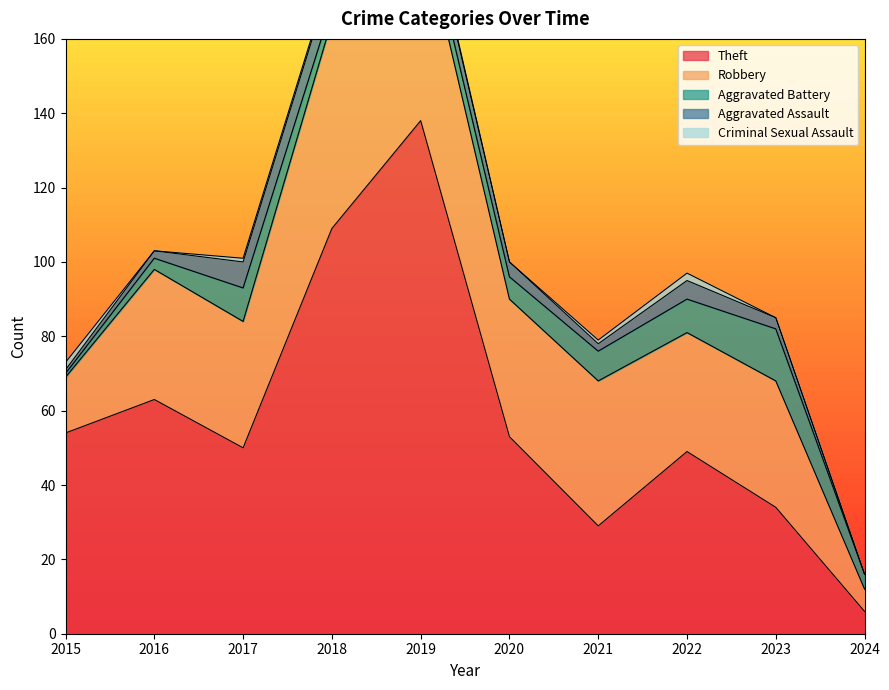

Between 2016 and 2019, which series saw the biggest shift?

Theft